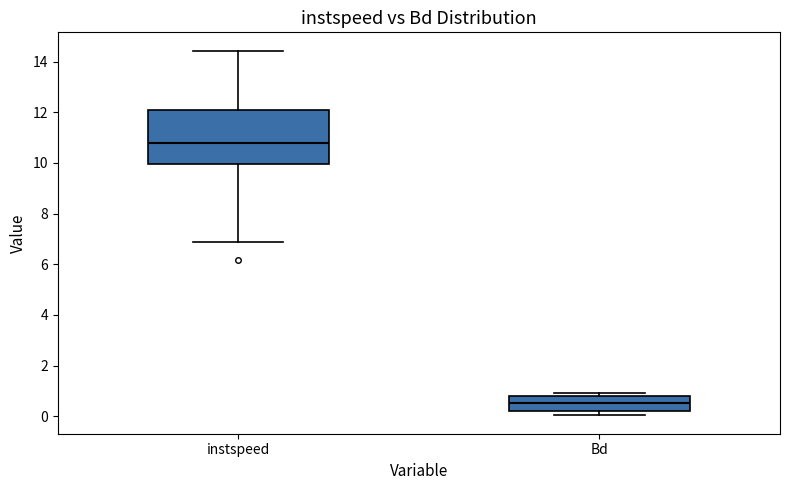

Where is the upper edge of the box for Bd on the y-axis? The values are not printed on the chart, so give them approximately, as read against the axis.

0.8